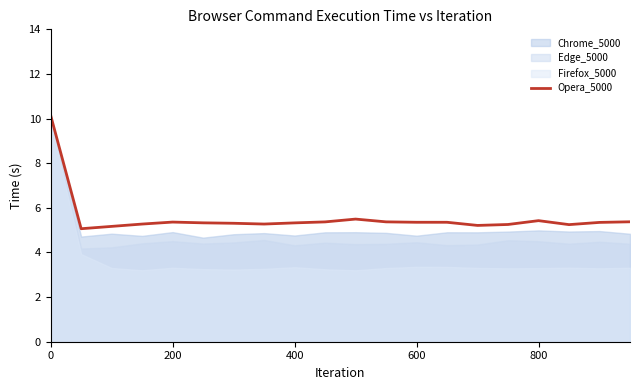

What is the lowest value of the Opera_5000 series?

5.1